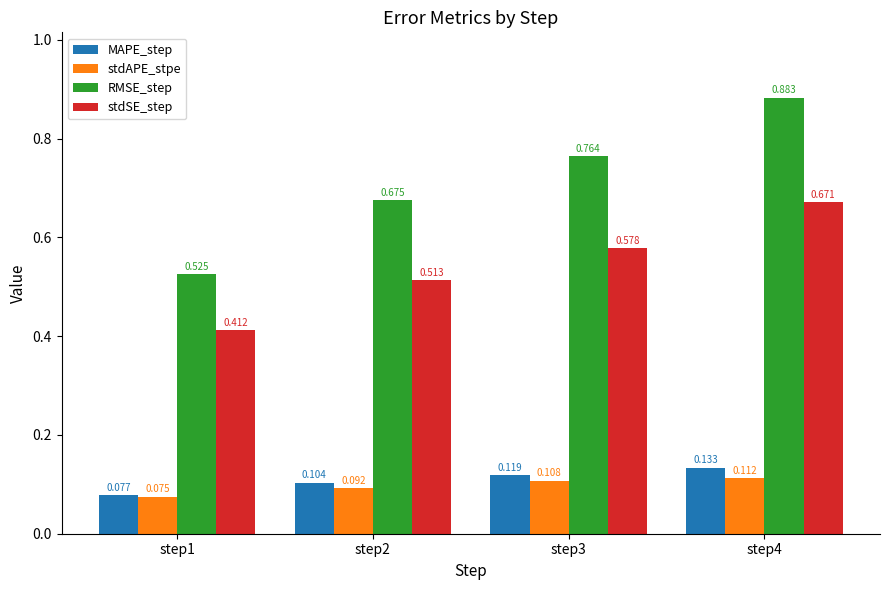

Which series has the widest spread of values?

RMSE_step